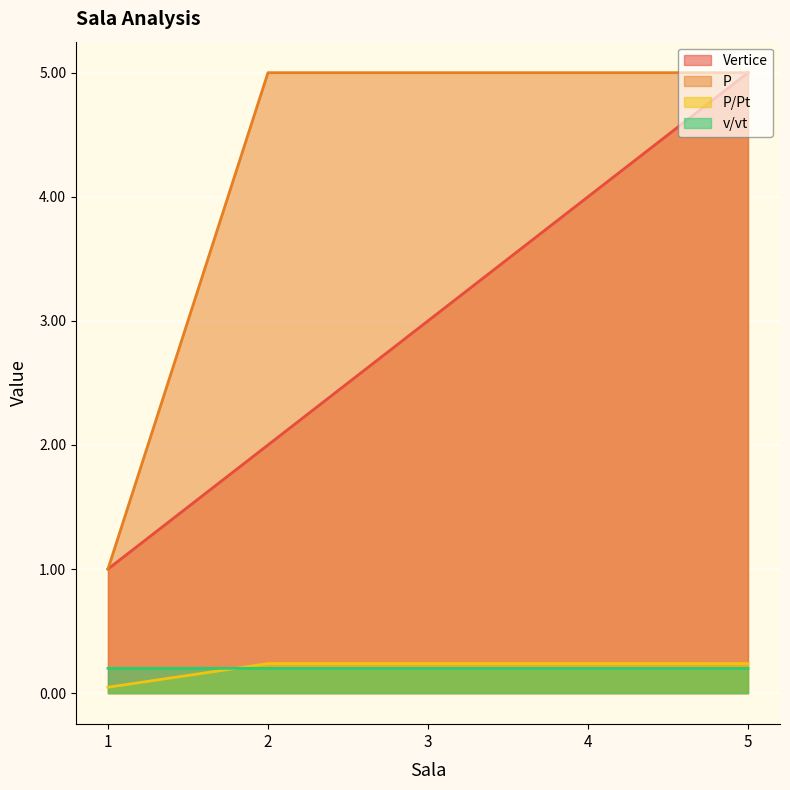

What is the sum of the v/vt values at 2 and 4?

0.4